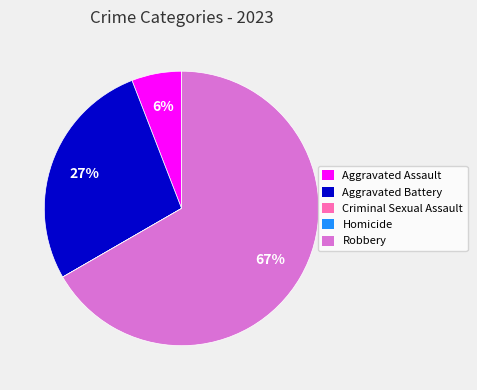

Do Aggravated Battery and Aggravated Assault together represent more than half of the pie?

No